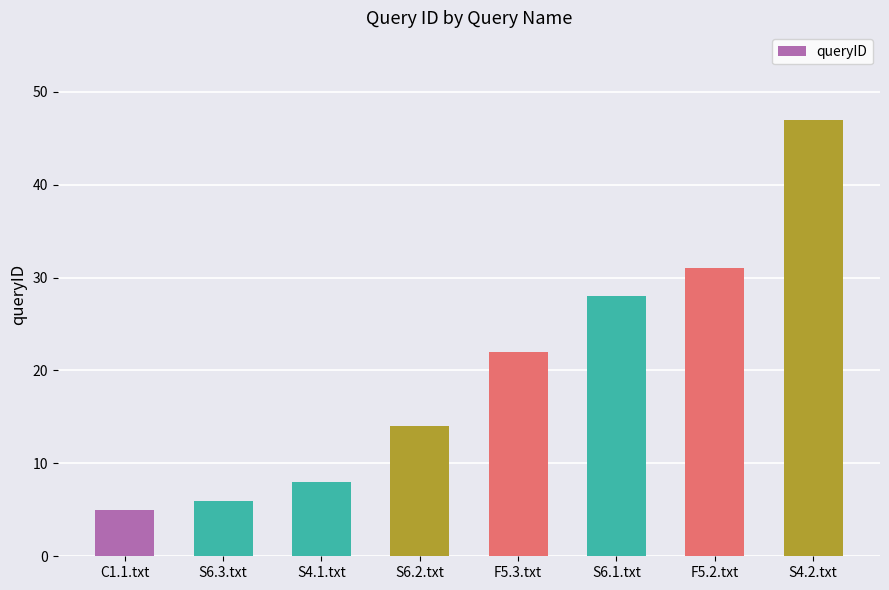

What is the approximate value at S4.1.txt, to the nearest 5?

10